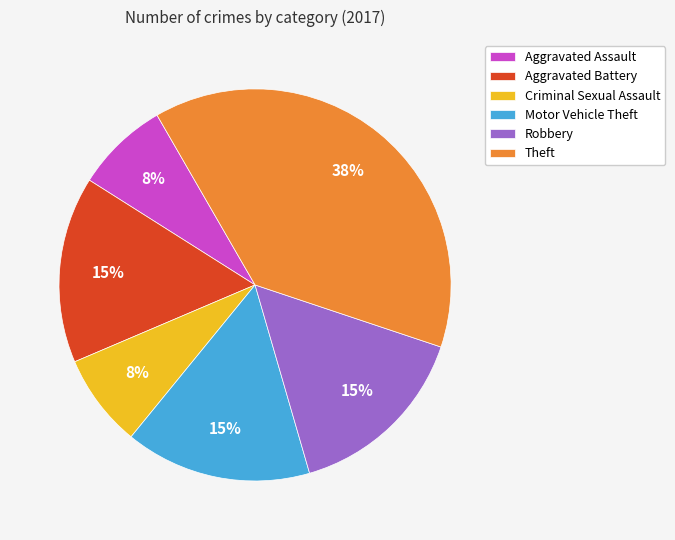

Between Robbery and Theft, which is larger?

Theft